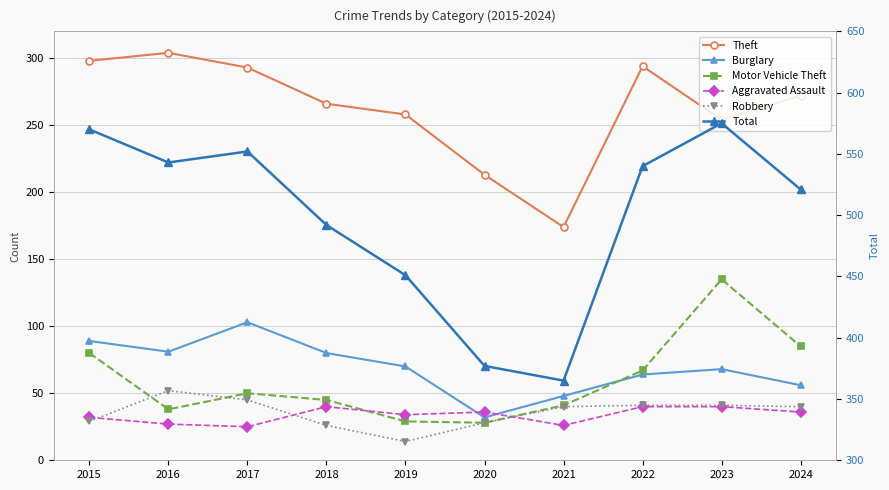

Is this an area chart (filled region under the line)?

No